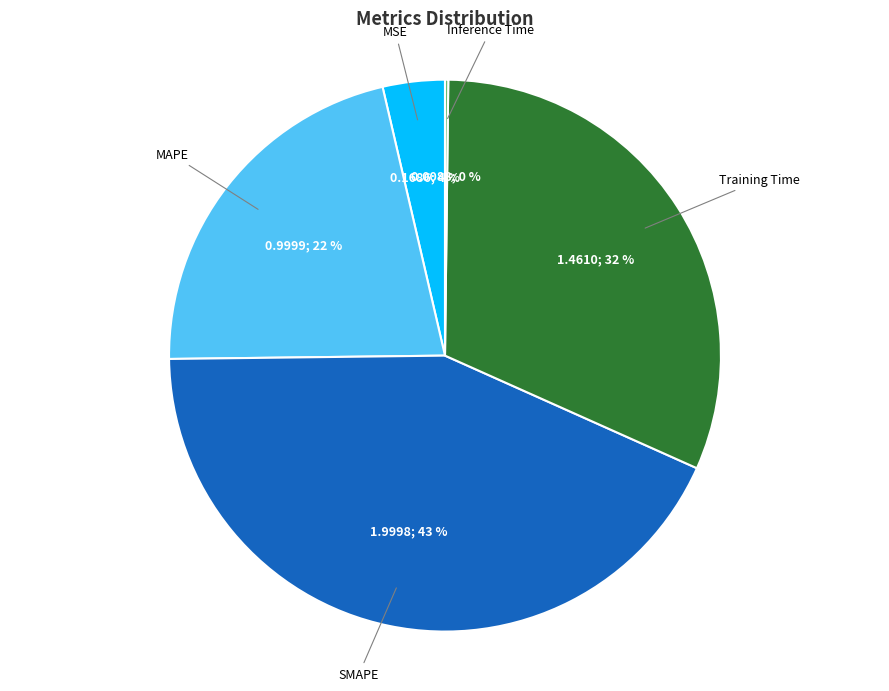

Is there any slice that represents more than half of the pie?

No